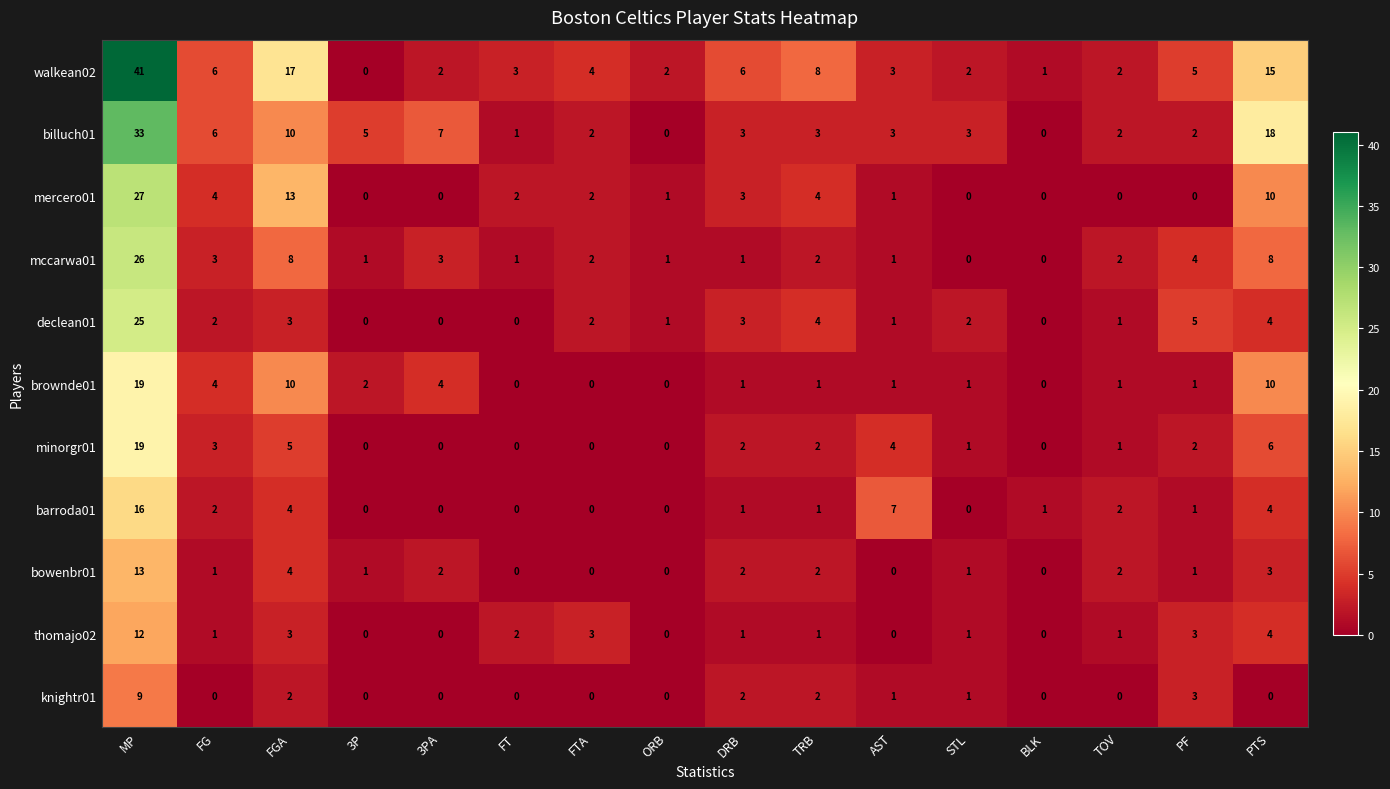

Which category has the highest value across all series?

MP